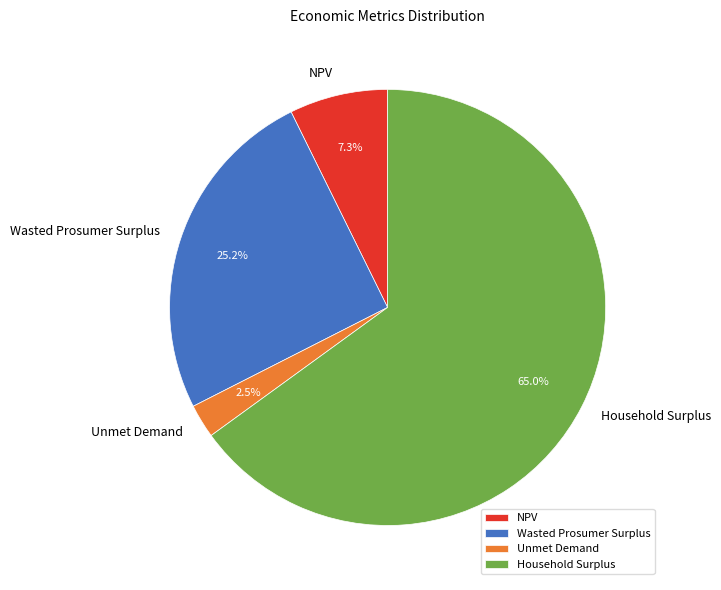

To the nearest percent, what is the combined percentage of Unmet Demand and NPV?

10%